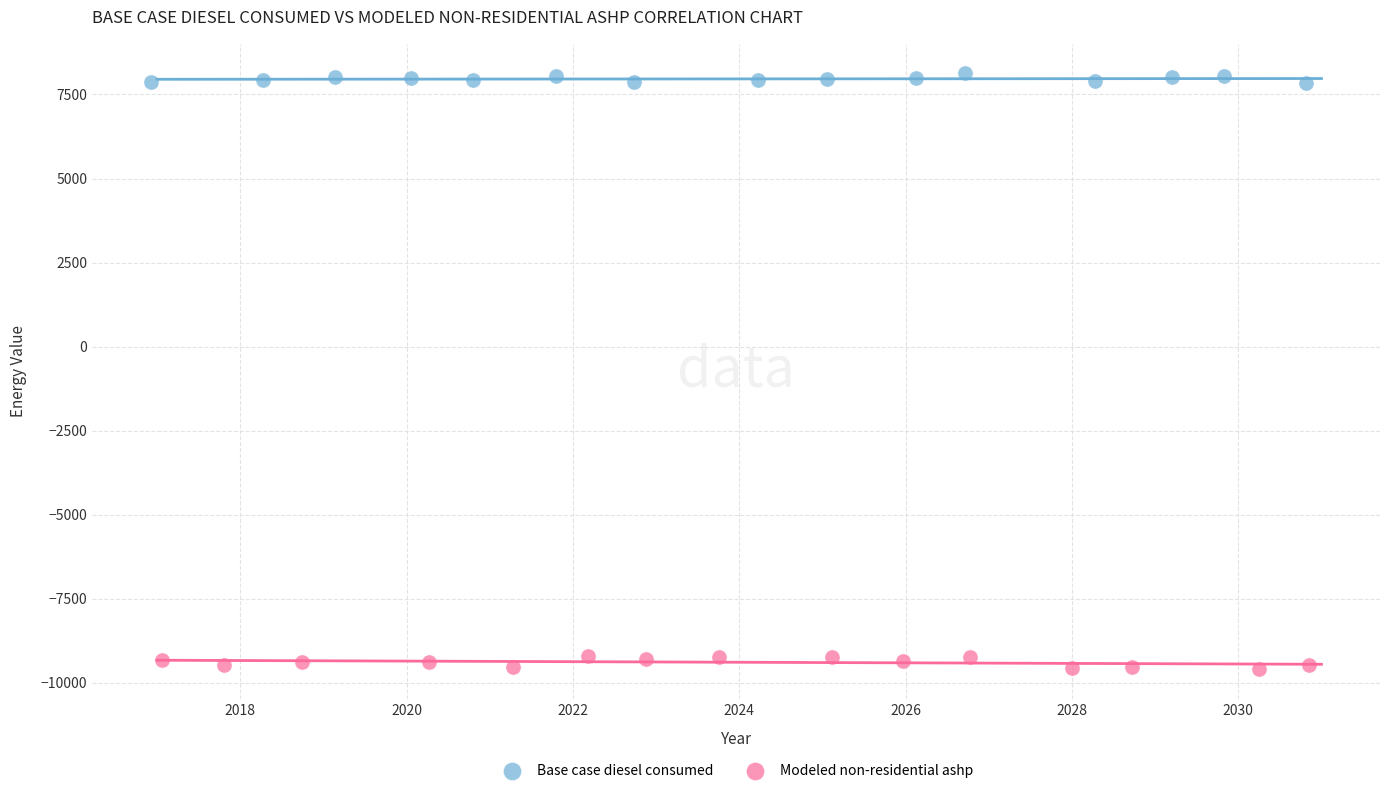

Which series reaches the maximum Y coordinate?

Base case diesel consumed